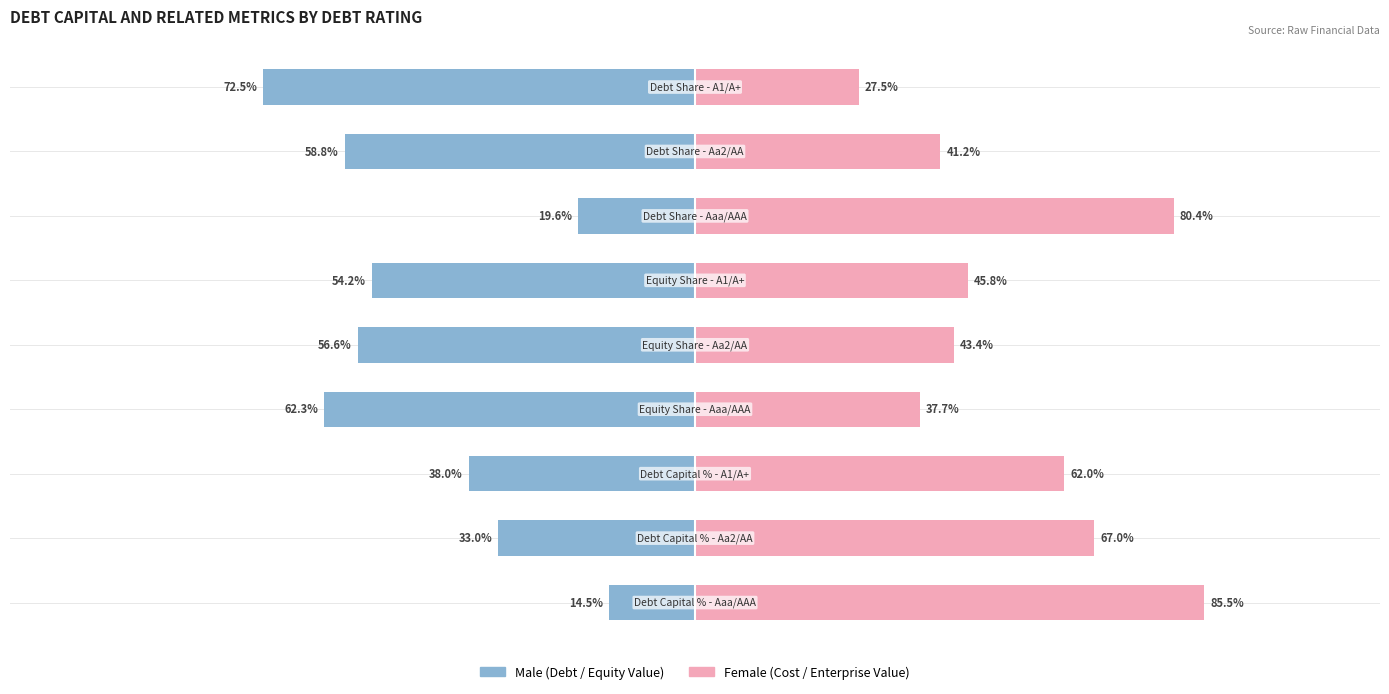

Is the value of Male (Debt/Equity) at 2 greater than the value of Female (Cost/Enterprise) at 5?

No